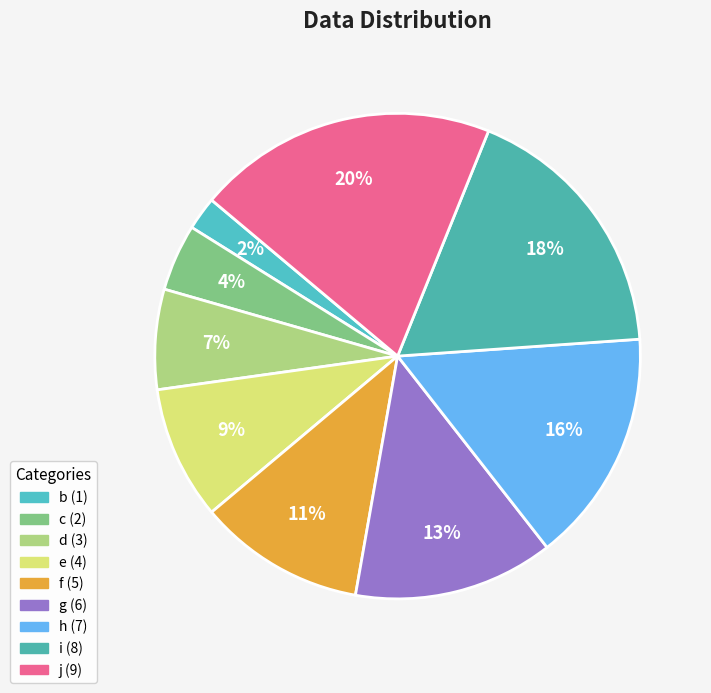

True or false: j accounts for 11% of the total.

False